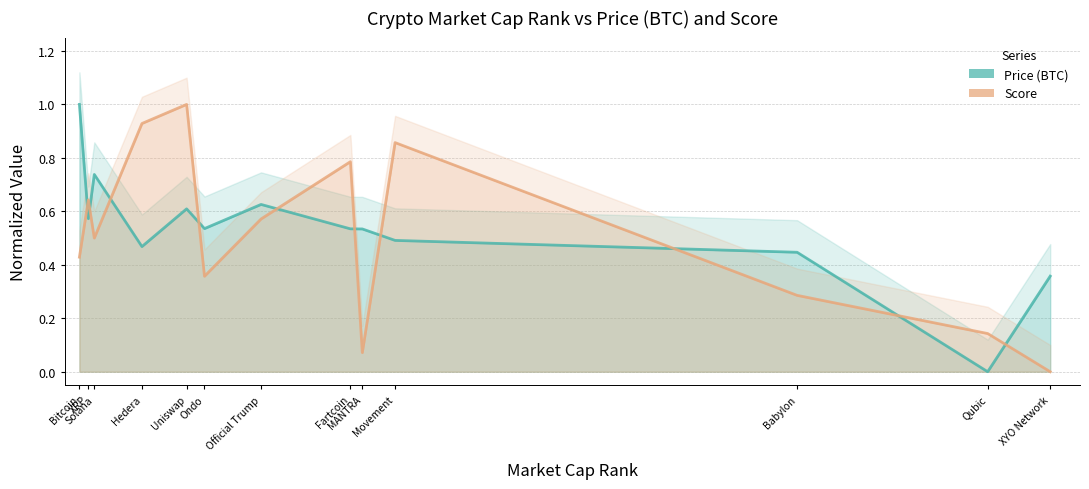

Where is the first local maximum for Price (BTC)?

Solana